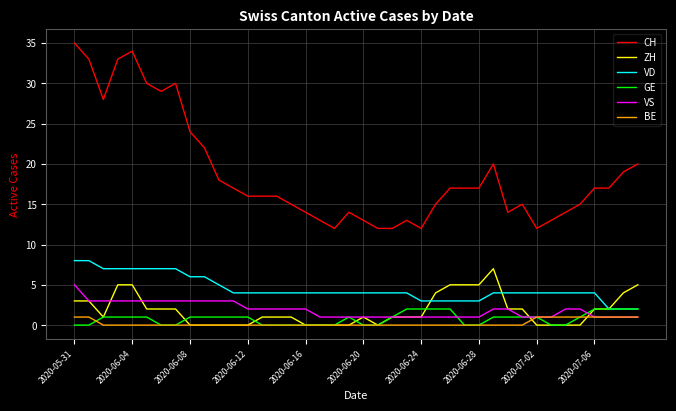

True or false: VS and CH intersect in this chart.

False